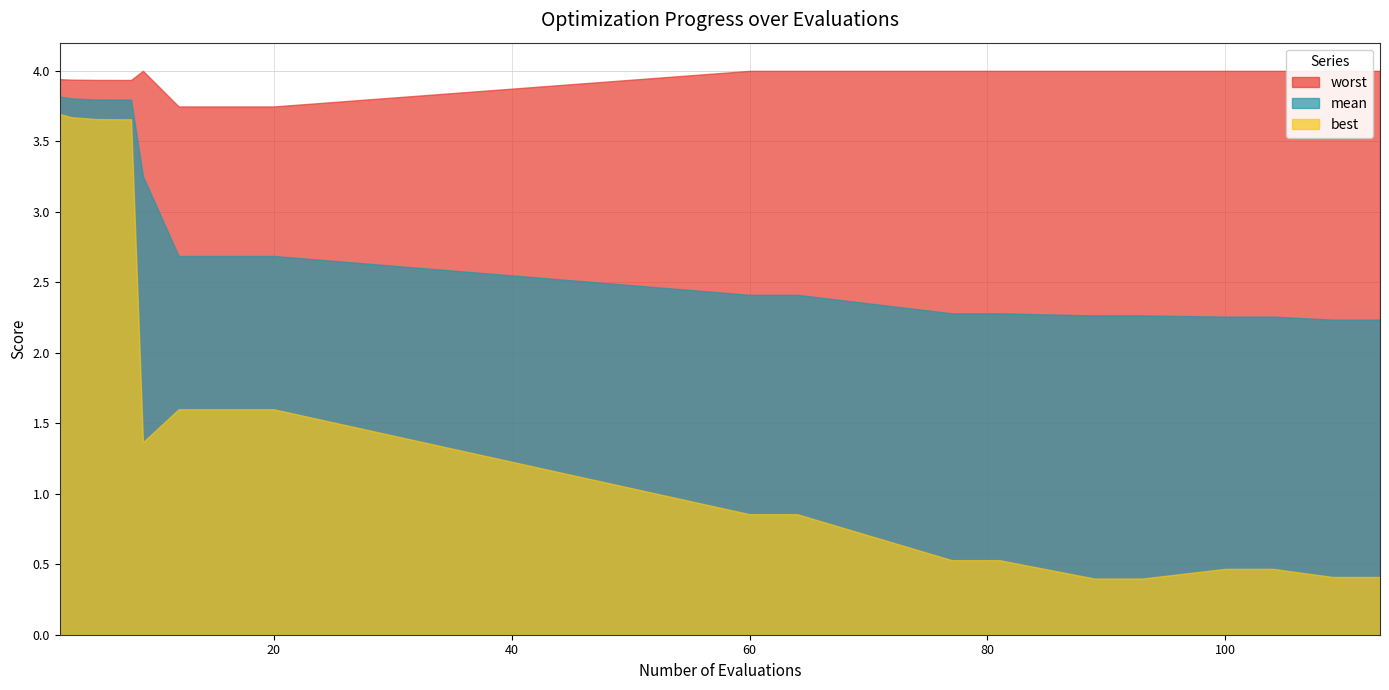

What is the value of the mean point at the 7th from the left?

3.3